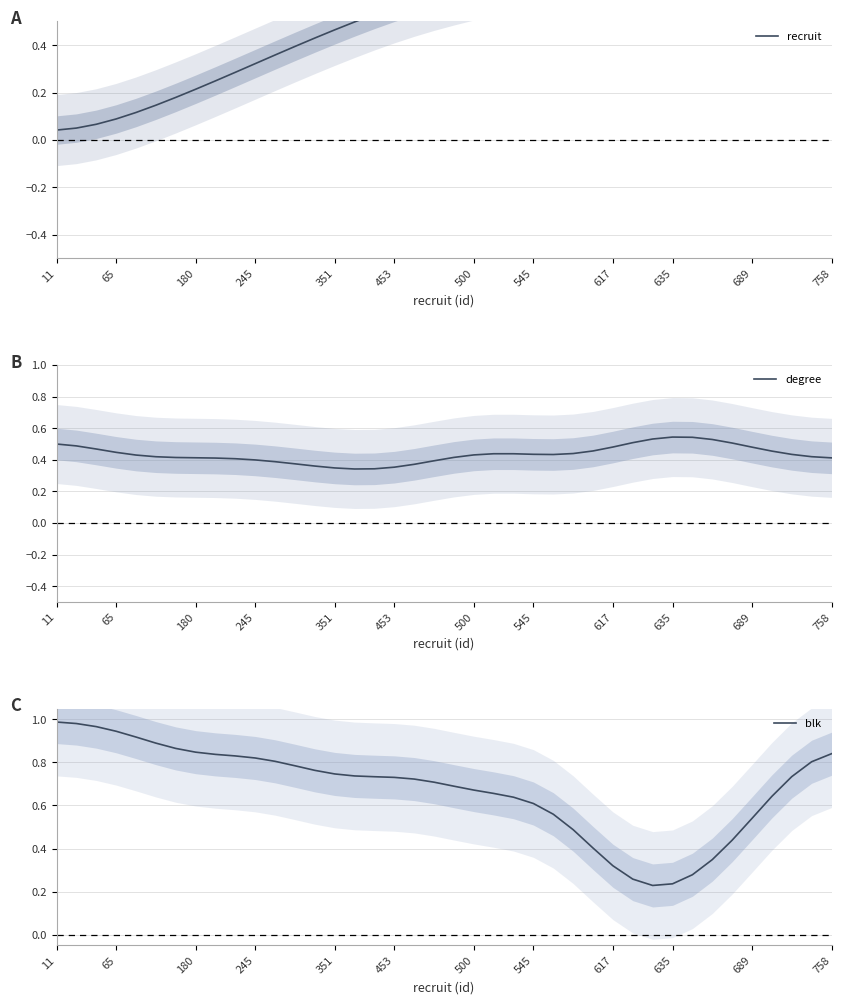

The value of degree at 13 is 0.4. True or false?

True